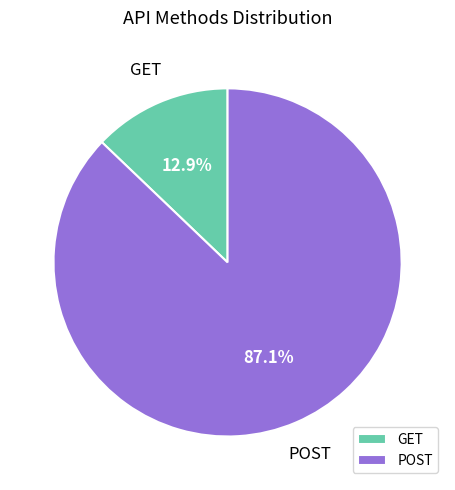

What percentage is the POST slice, to the nearest percent?

87%